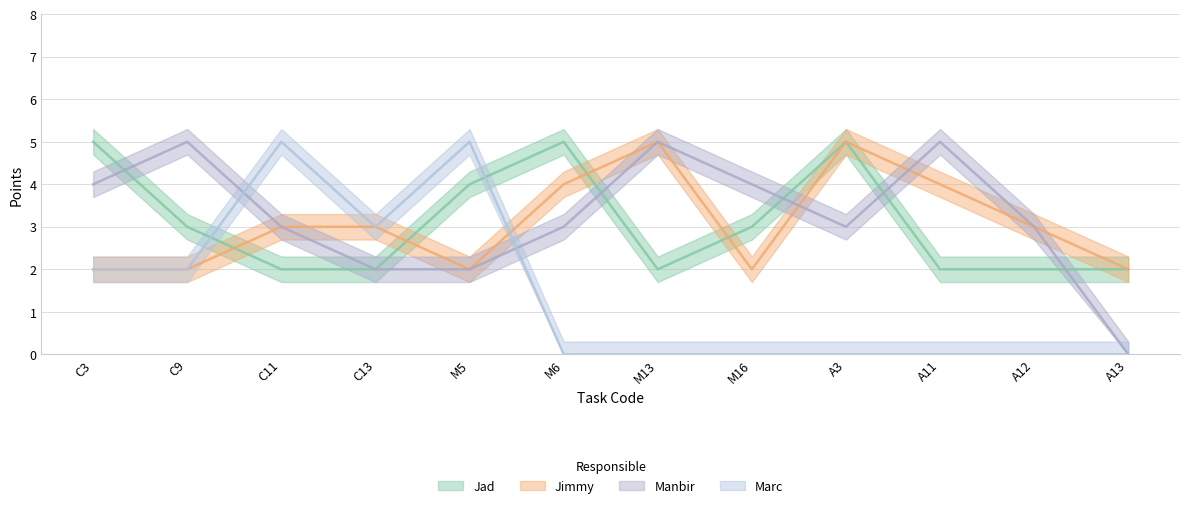

Rank the series by their maximum value, from lowest to highest.

Jad, Jimmy, Manbir, Marc